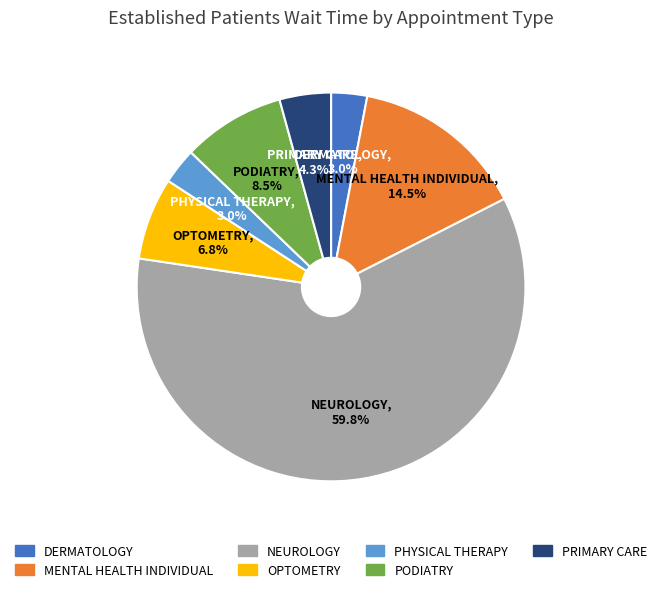

How many segments does this pie chart have?

7